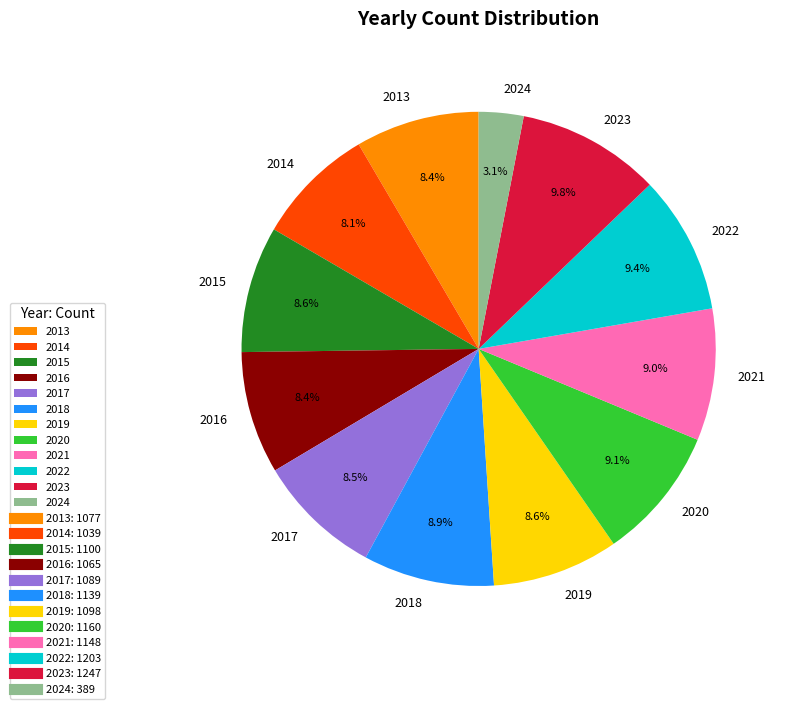

Is 2016 the majority of the pie?

No